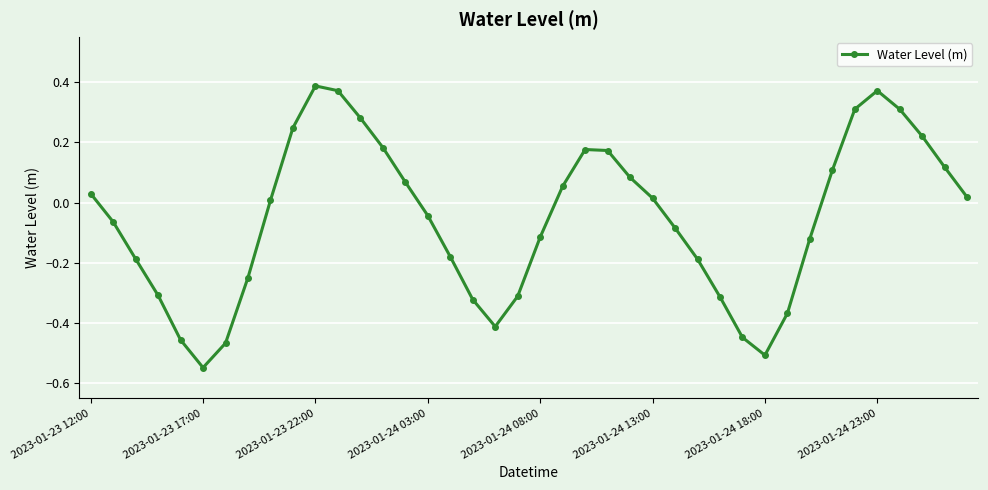

How many interior local peaks (higher than both neighbors) does the data have?

3